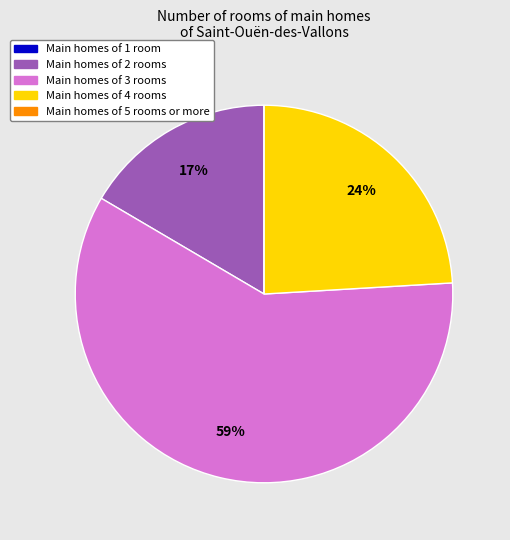

To the nearest percent, what is the difference between the largest and smallest slice percentages?

59%